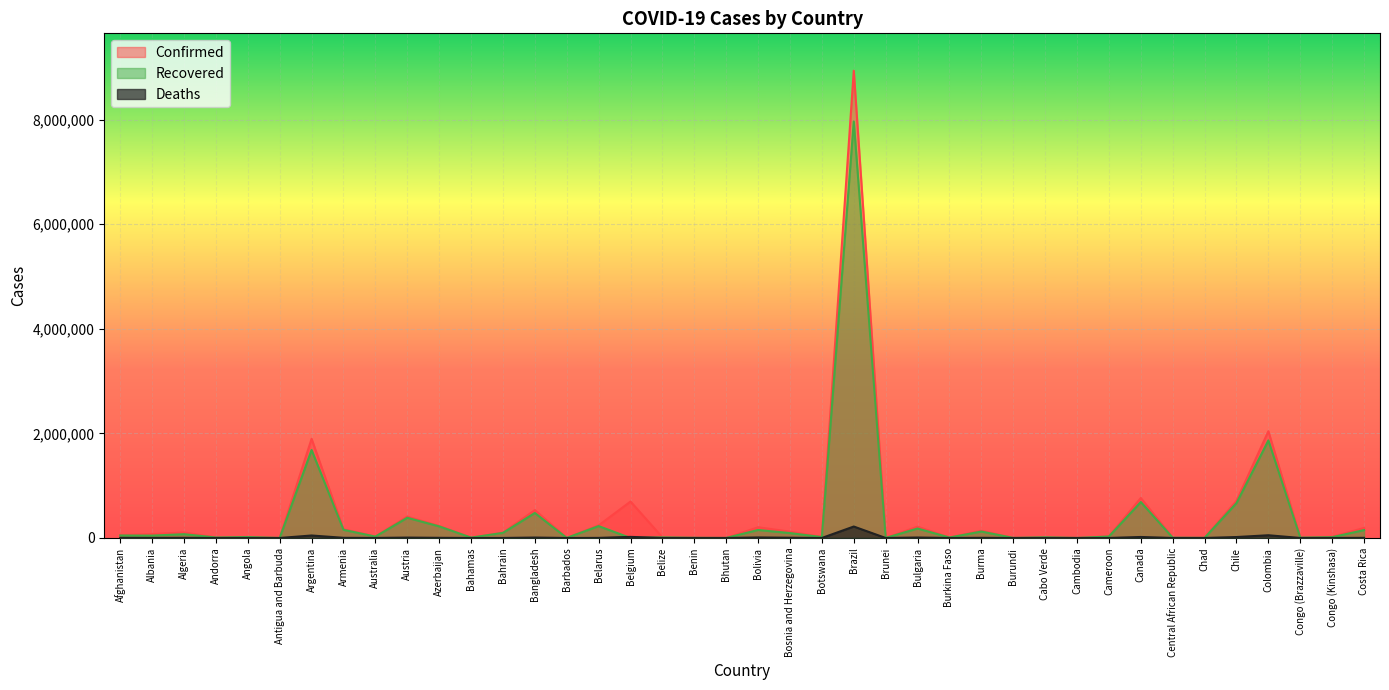

What position from the right is Austria?

31